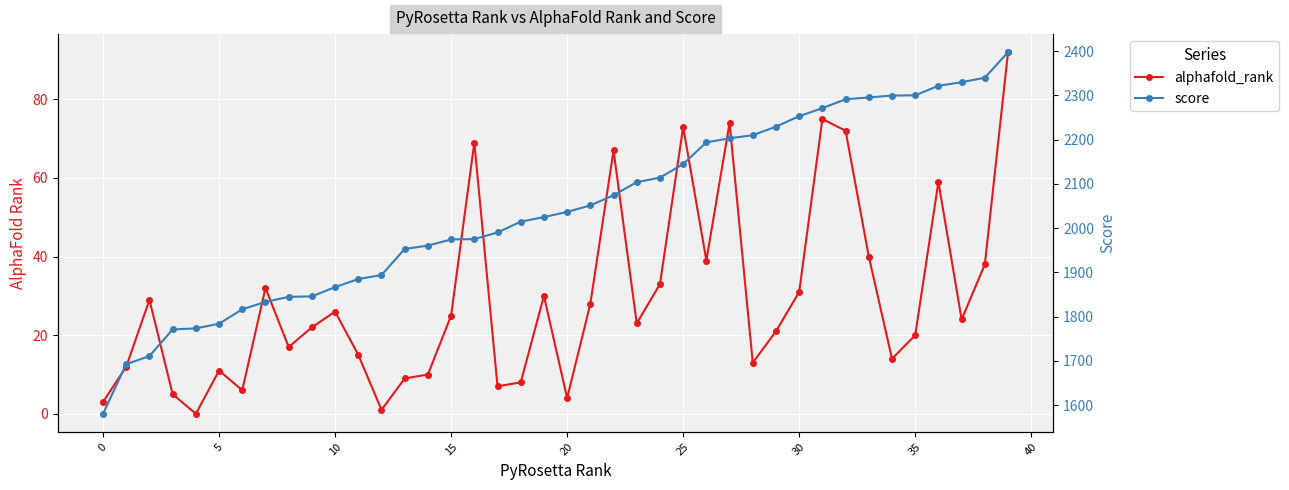

Which has a higher value, 31 or 33?

31